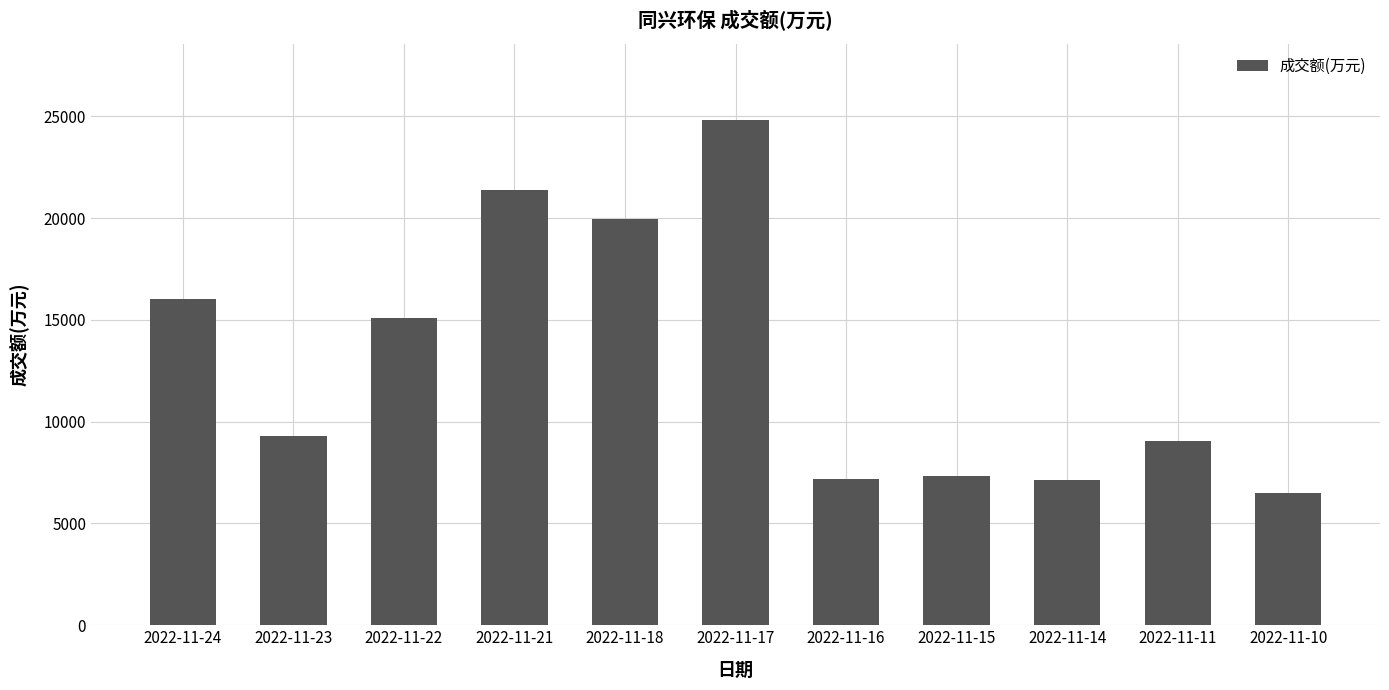

What is the value of the 11th bar from the left?

6518